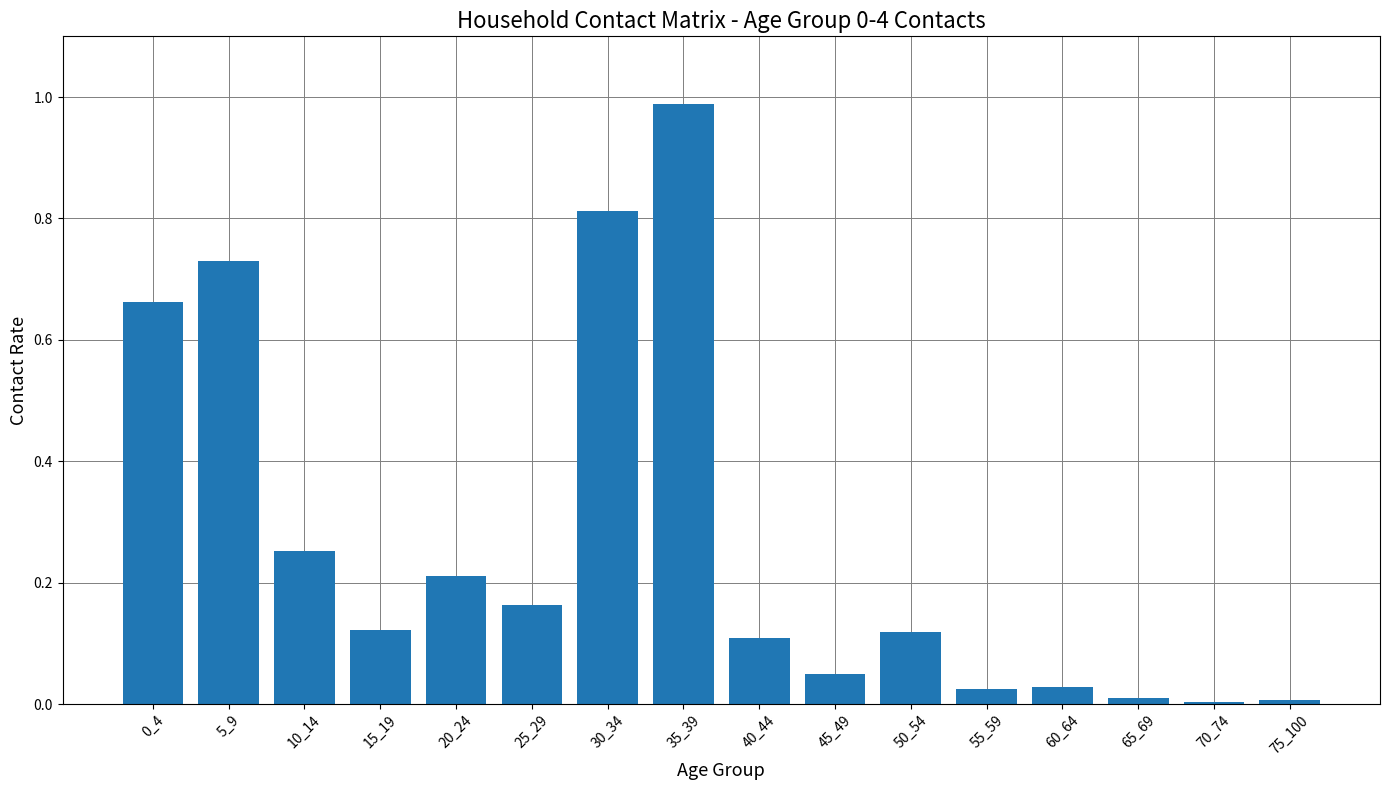

What is the change in value from 35_39 to 55_59?

-1.0